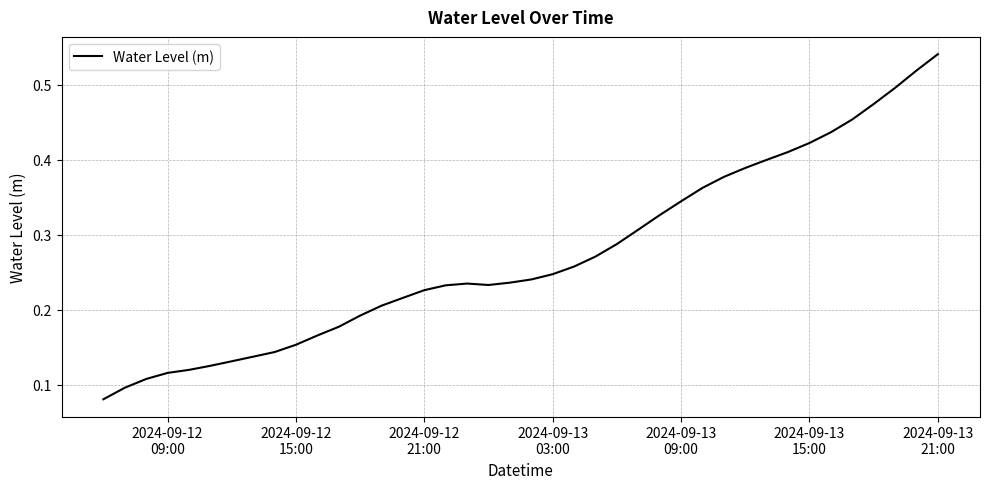

Count the values in the range 0 to 1.

40